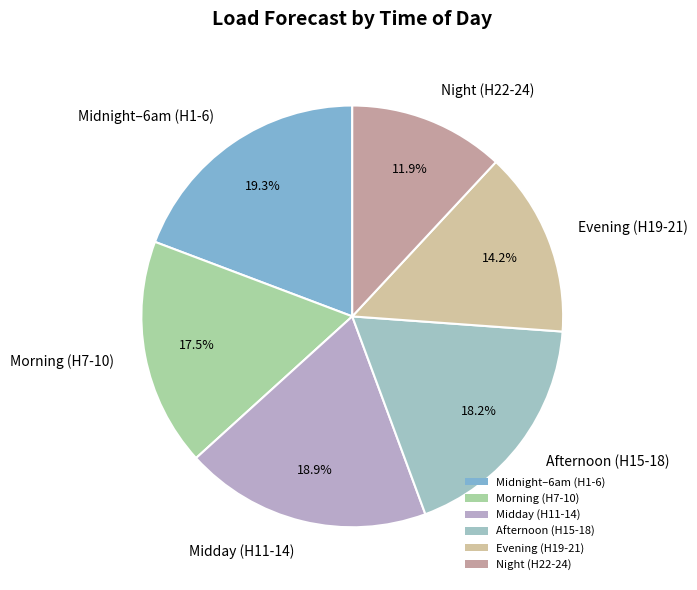

Which category has the smallest portion of the pie?

Night (H22-24)